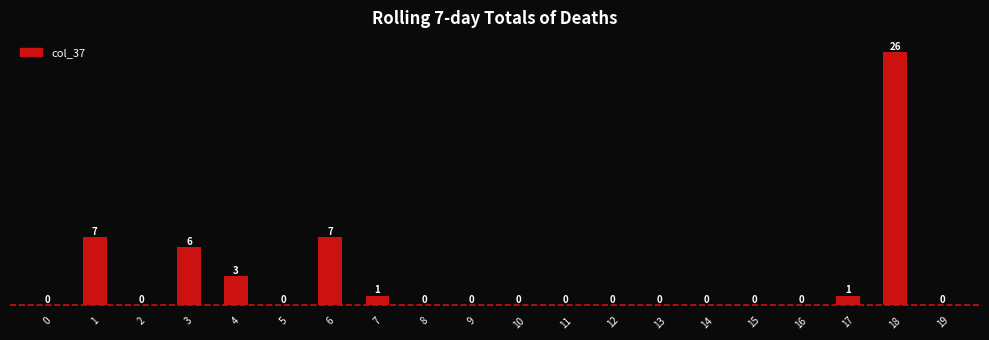

What is the average value?

3